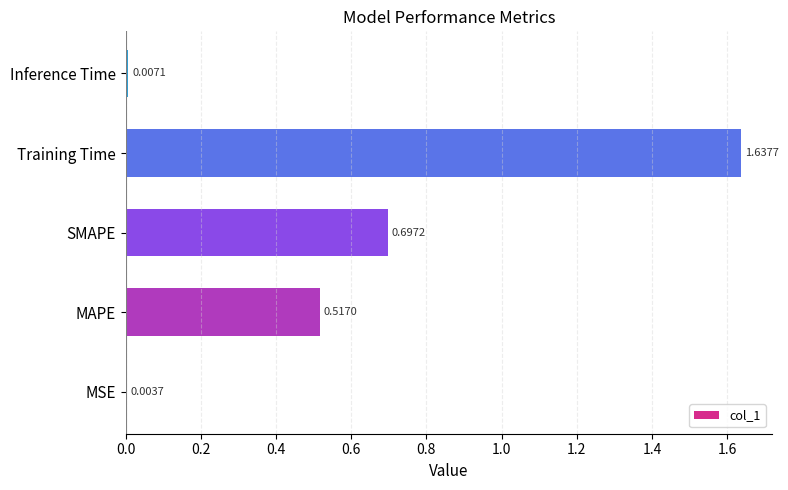

What is the sum of all values?

2.9